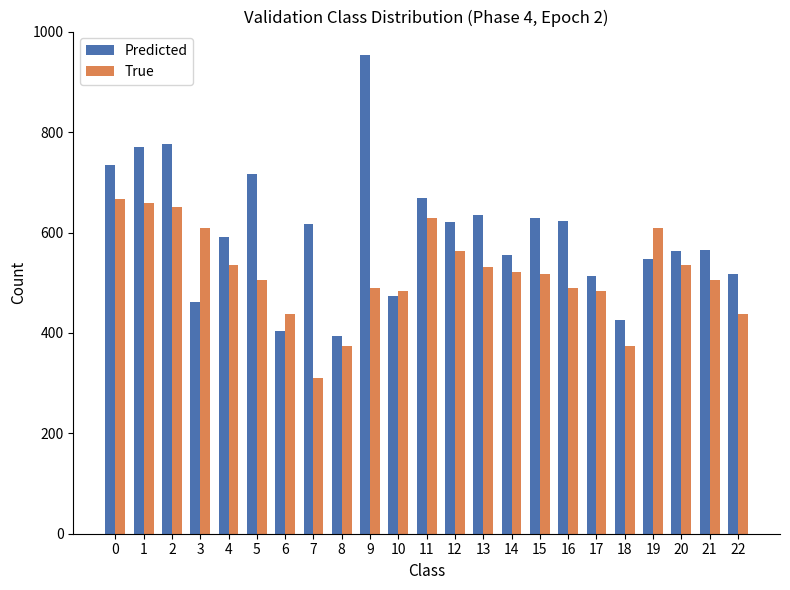

At how many categories does at least one series exceed 361?

23